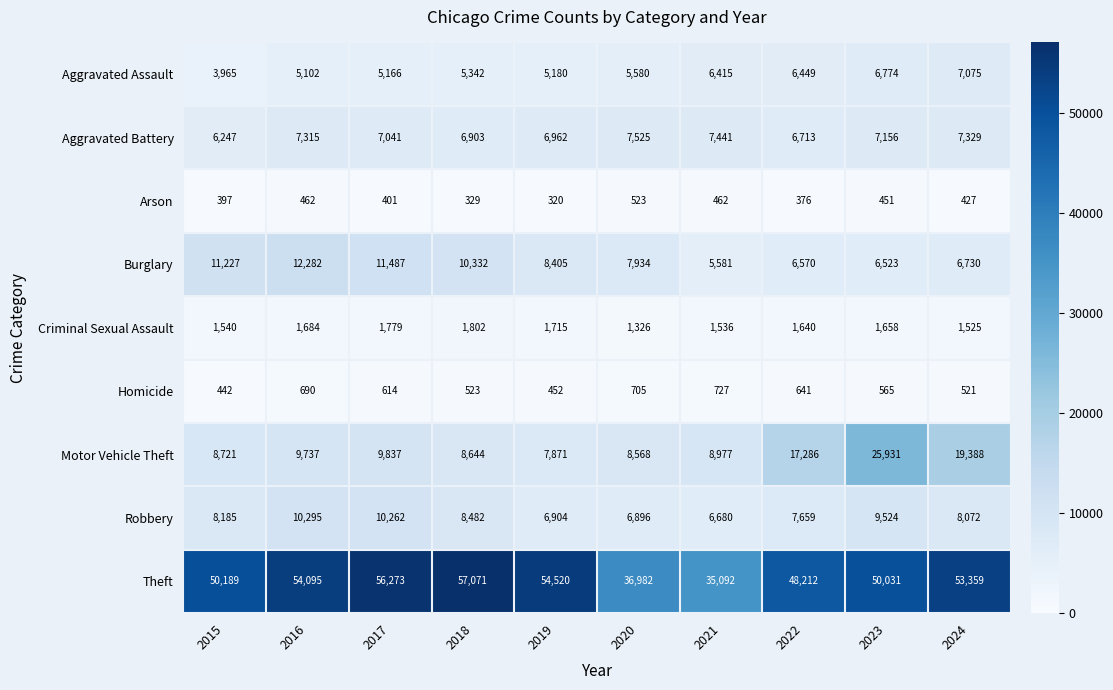

At 2023, list the series in order from smallest to largest.

Arson, Homicide, Criminal Sexual Assault, Burglary, Aggravated Assault, Aggravated Battery, Robbery, Motor Vehicle Theft, Theft